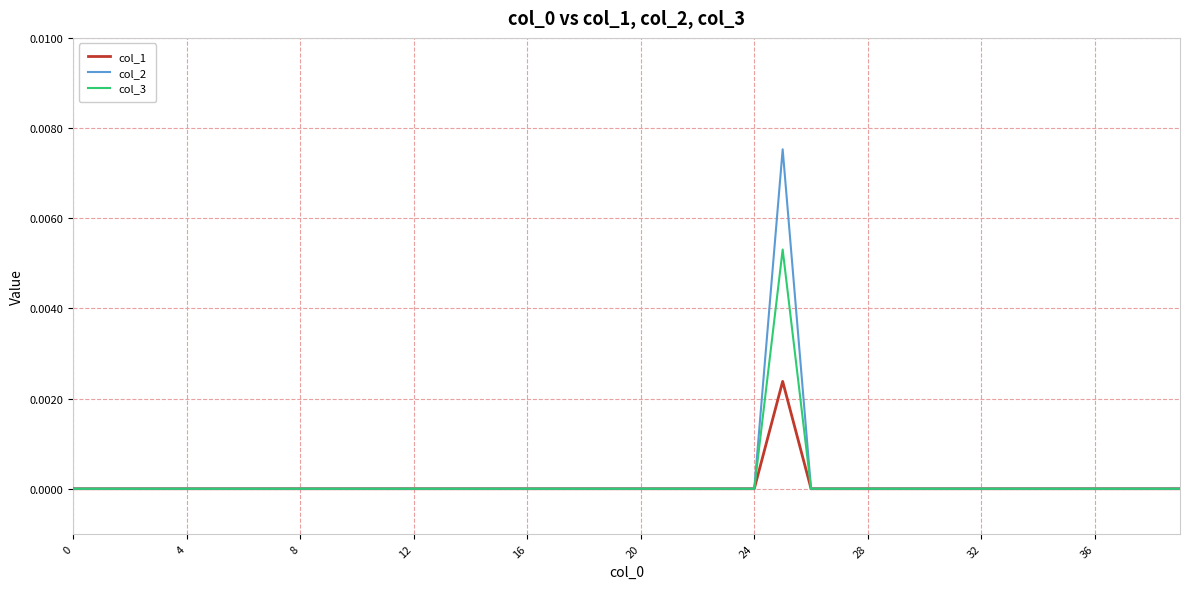

True or false: col_1 has more than 0 points higher than both neighbors.

True